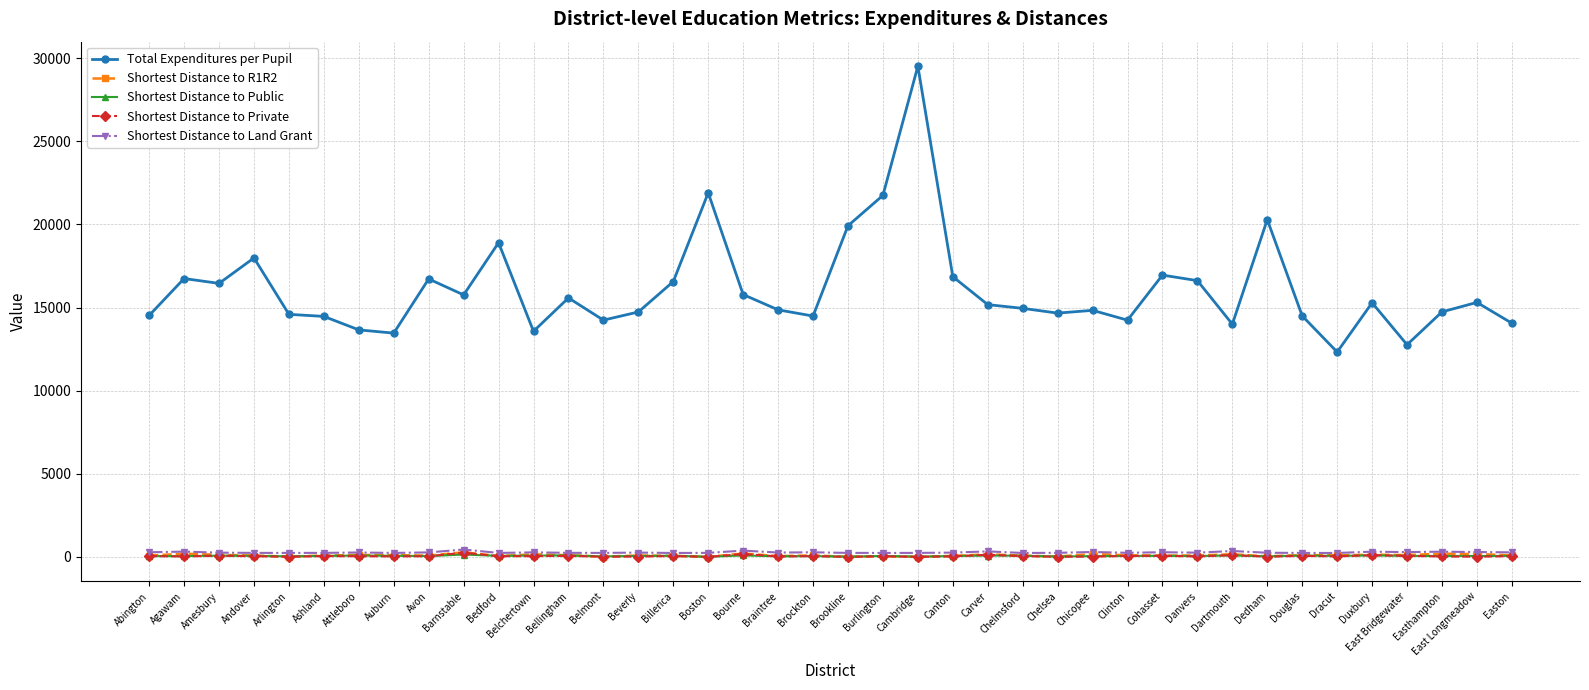

Which series has the largest range (max minus min)?

Total Expenditures per Pupil